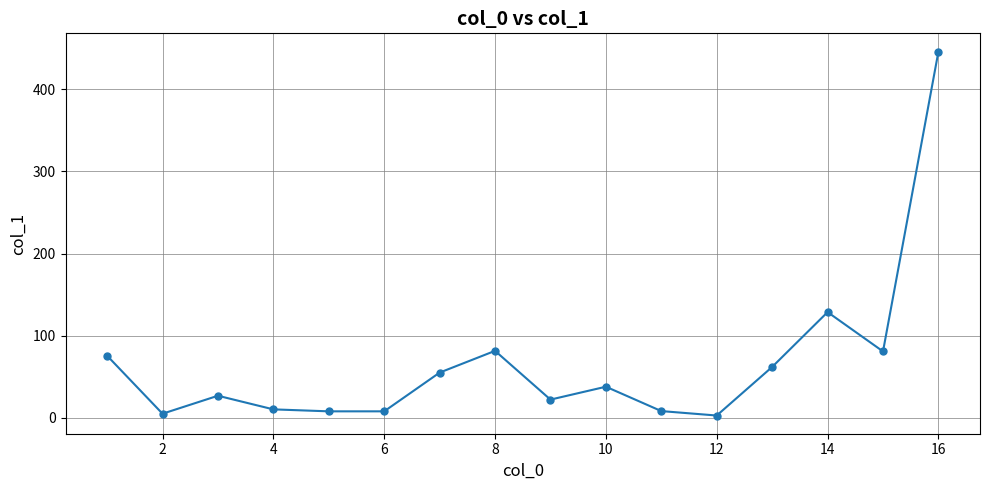

What is the greatest value displayed?

446.1